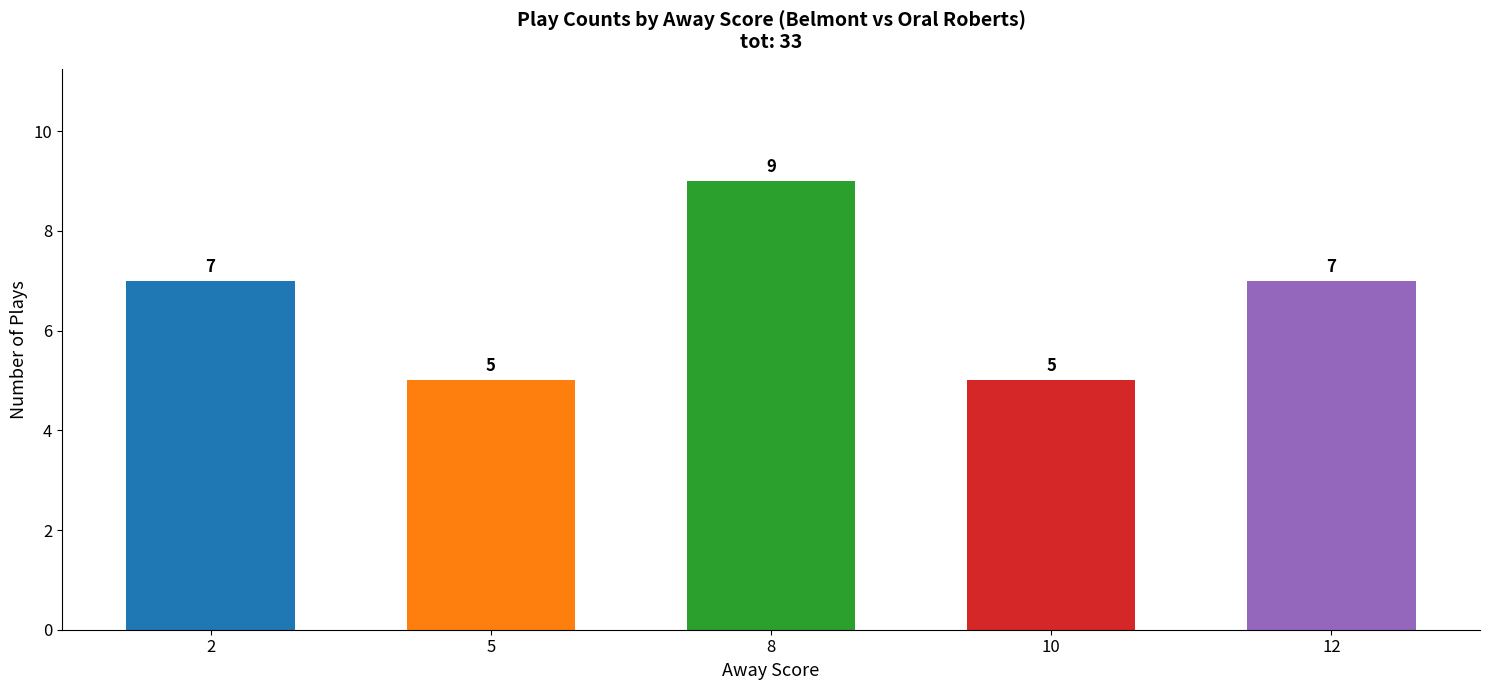

Which label corresponds to the largest value in the chart?

8